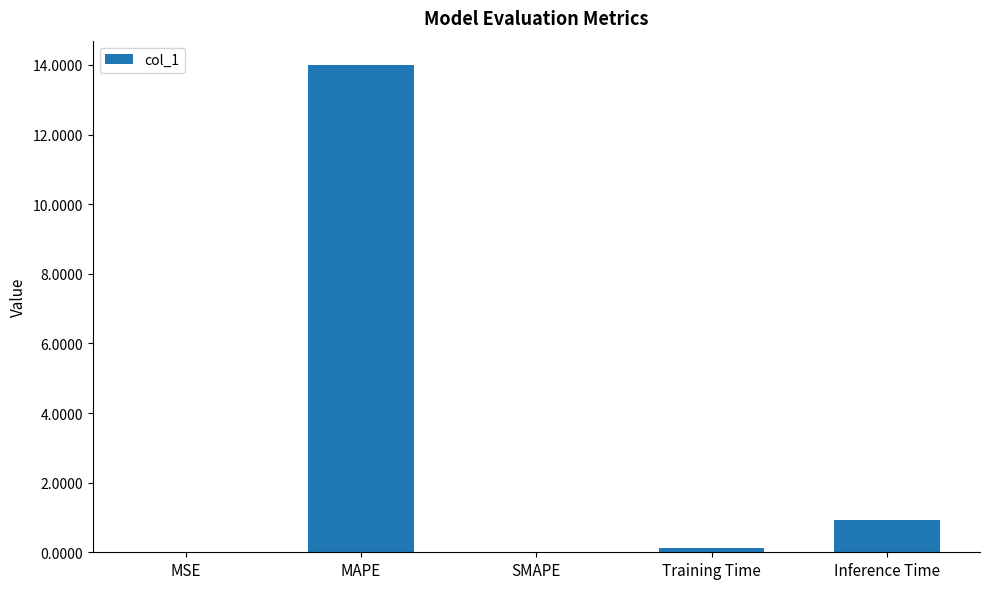

True or false: the data shows 0.1 at Training Time.

True